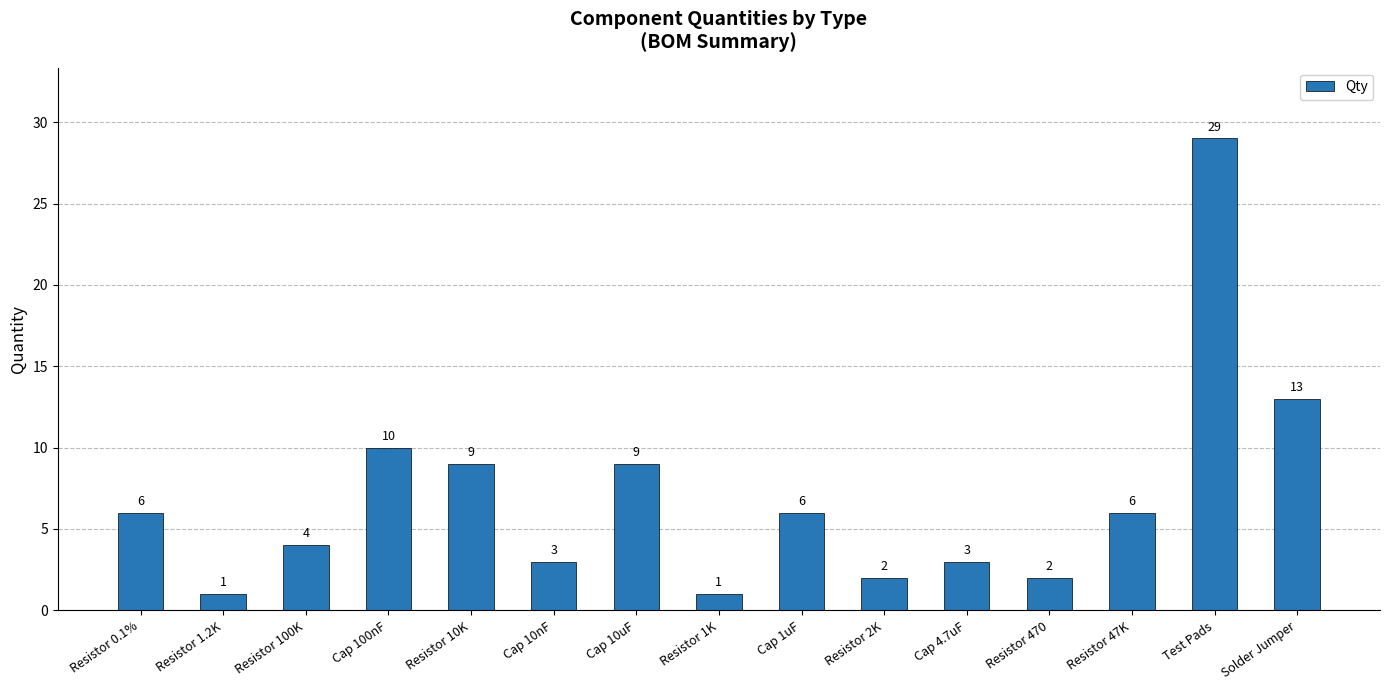

What position from the left is Resistor 470?

12